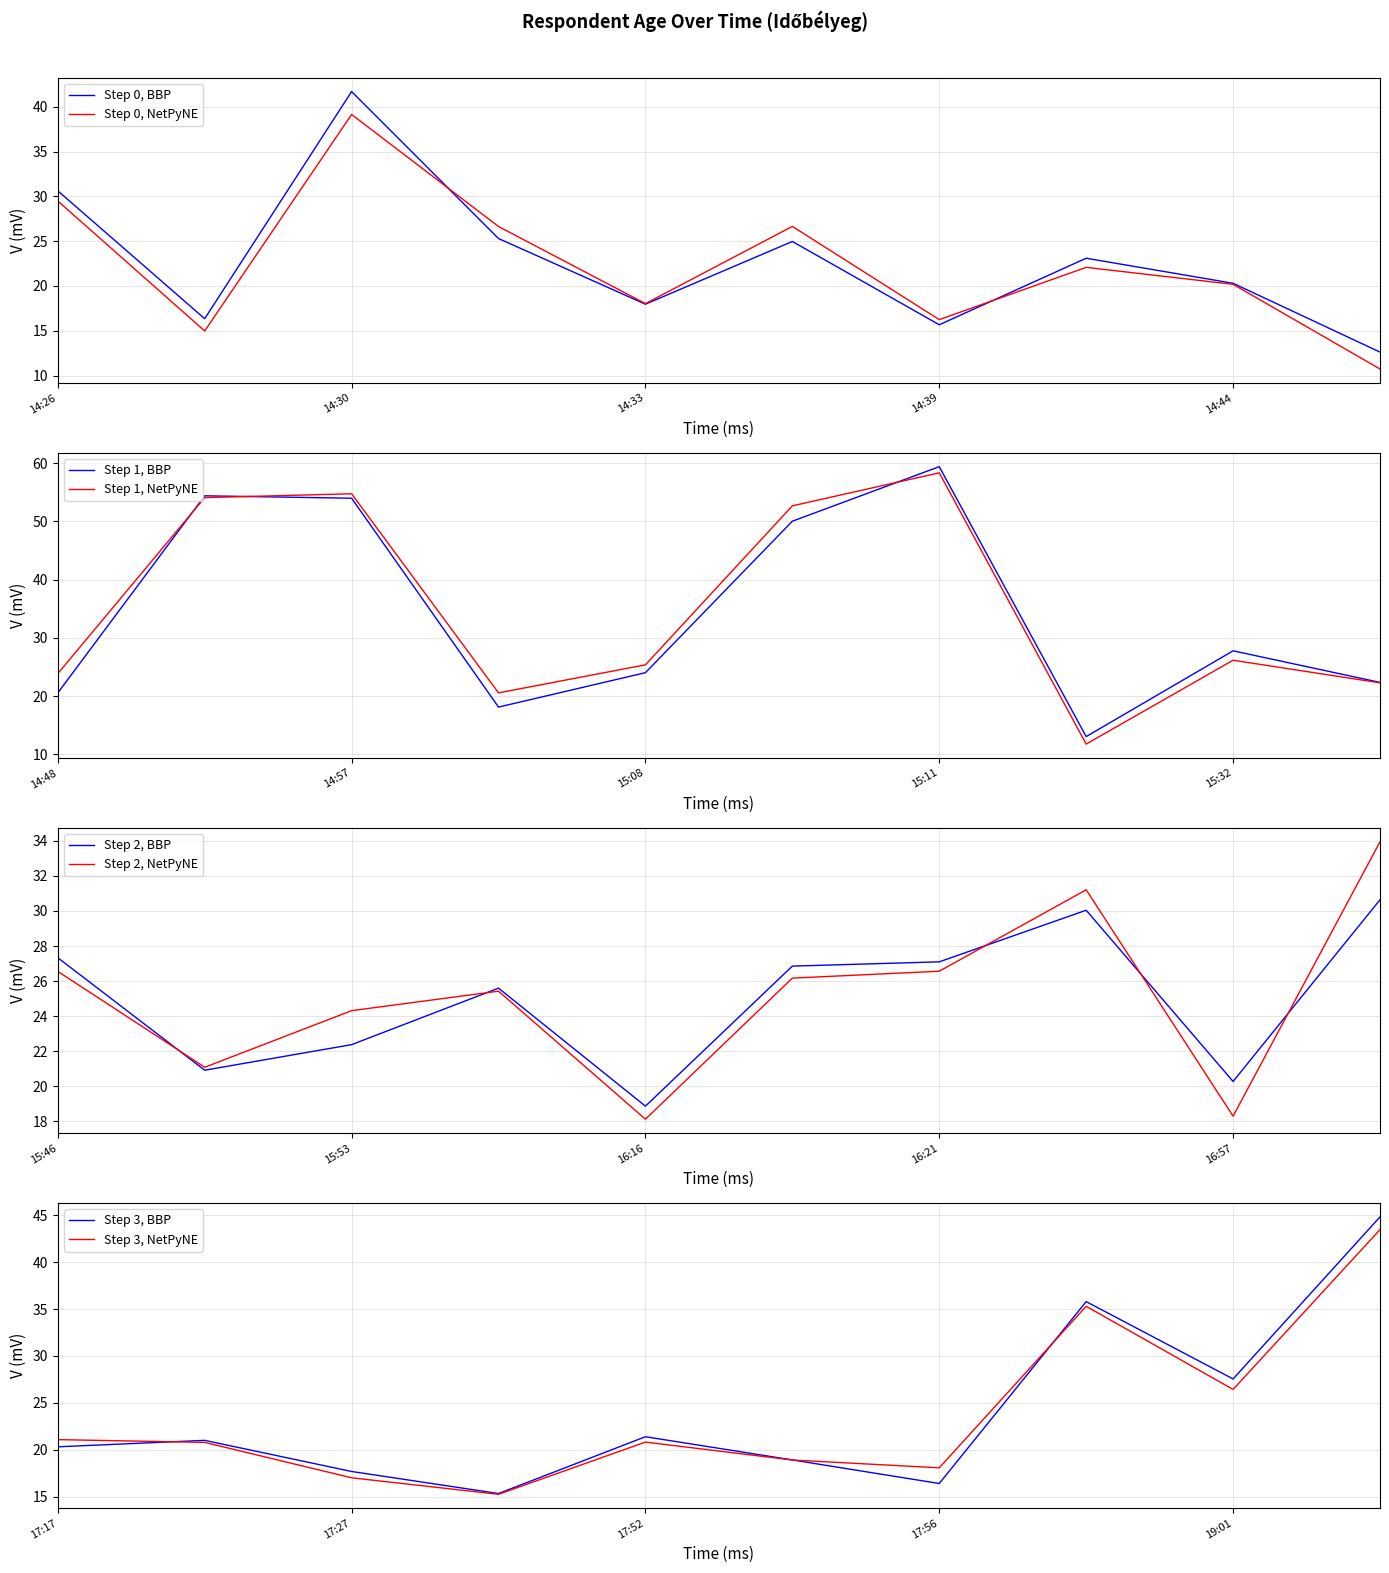

What is the difference between the maximum and second lowest values?

47